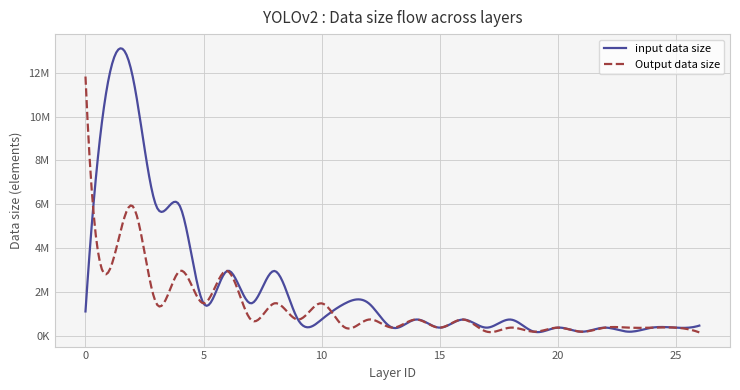

After their last crossing, which series has the higher values: input data size or Output data size?

input data size